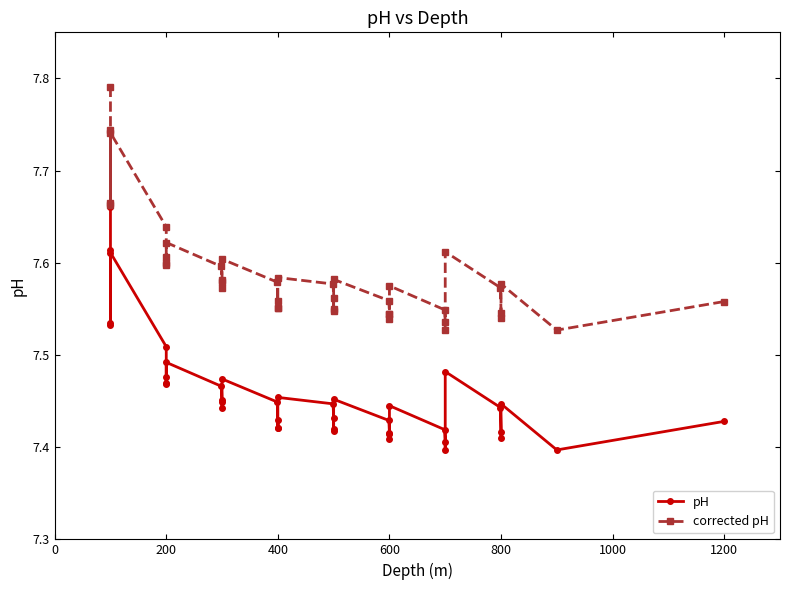

Is this an area chart (filled region under the line)?

No